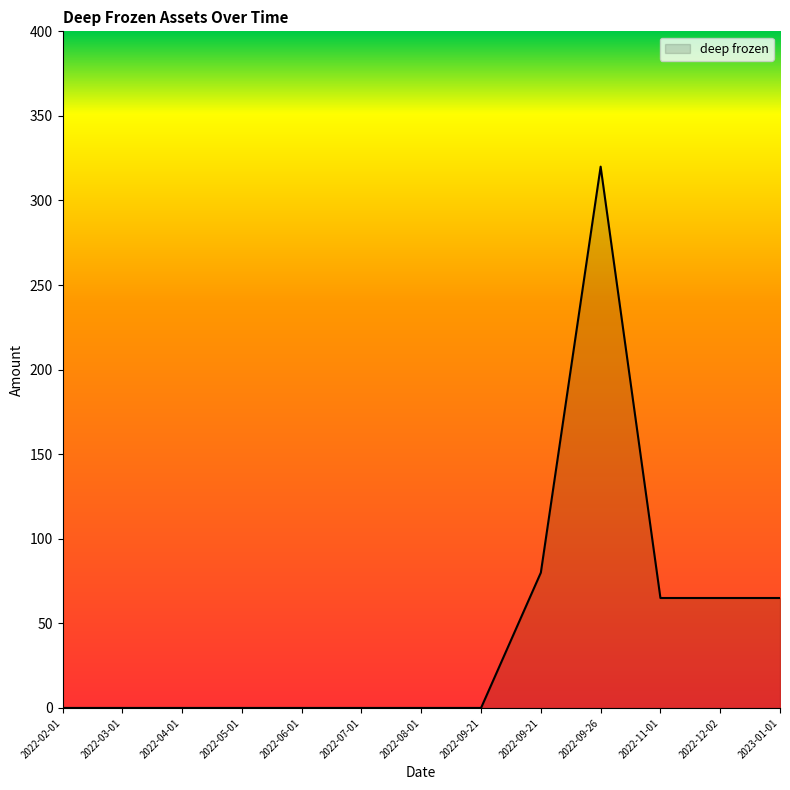

How many lines are shown in the chart?

1